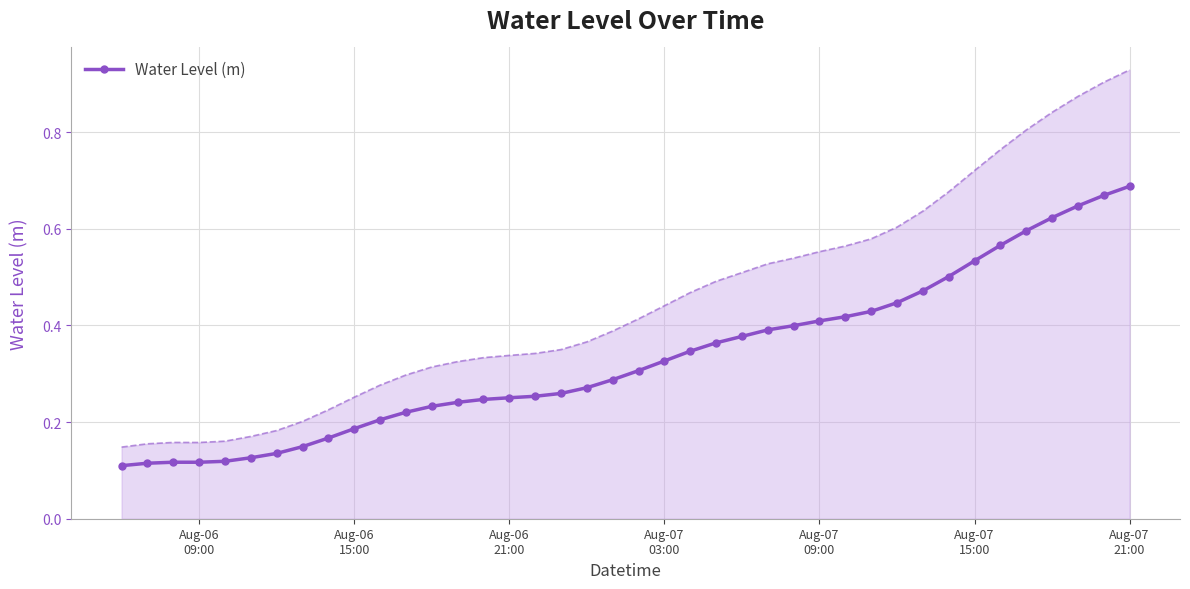

At which label is the value closest to 0?

Aug-06
09:00